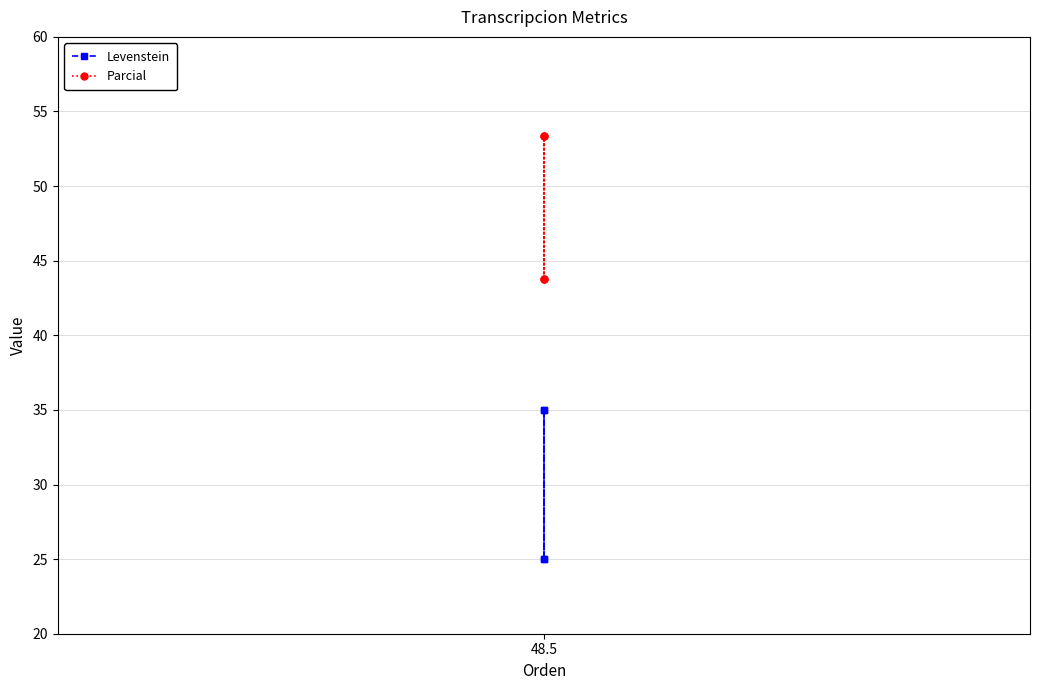

Which series has the widest spread of values?

Levenstein